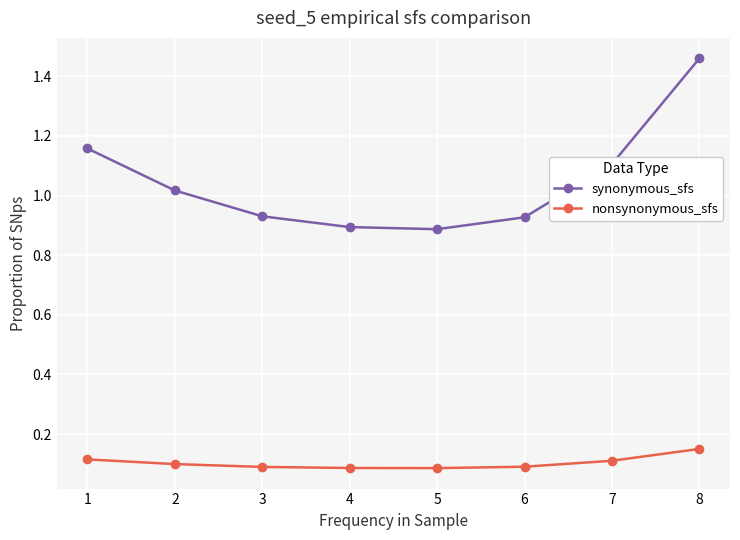

Count the nonsynonymous_sfs values in the range 0 to 1.

8